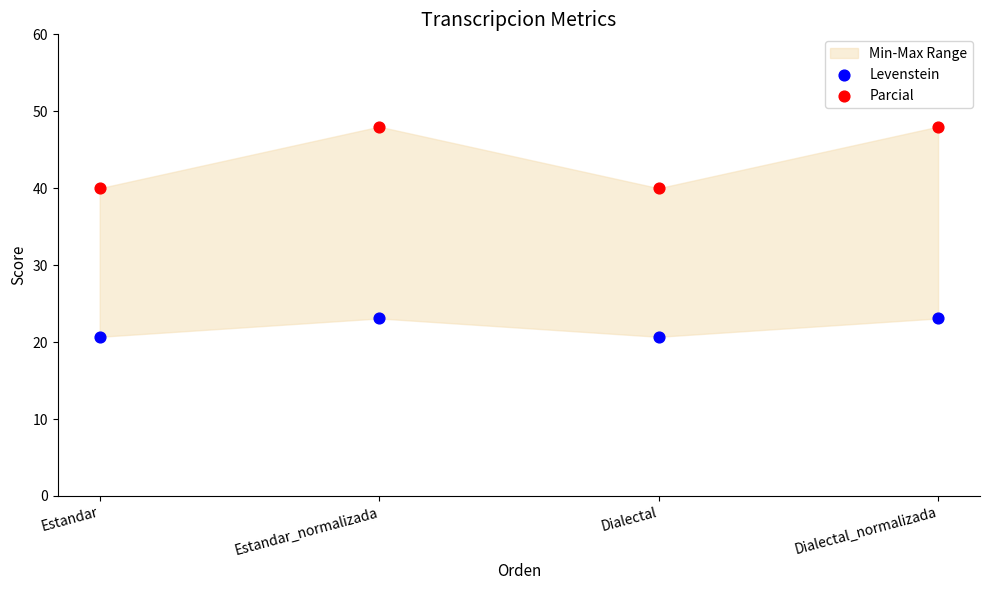

Which series reaches the minimum Y coordinate?

Levenstein